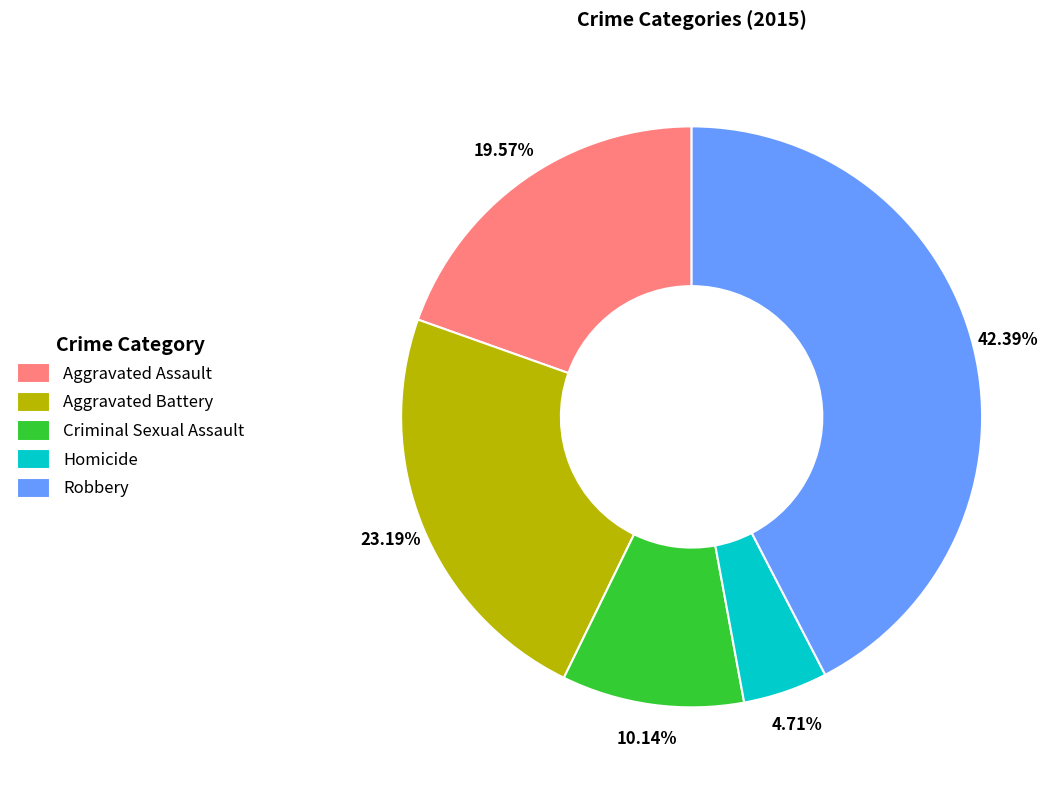

To the nearest percent, what portion does Aggravated Assault represent?

20%